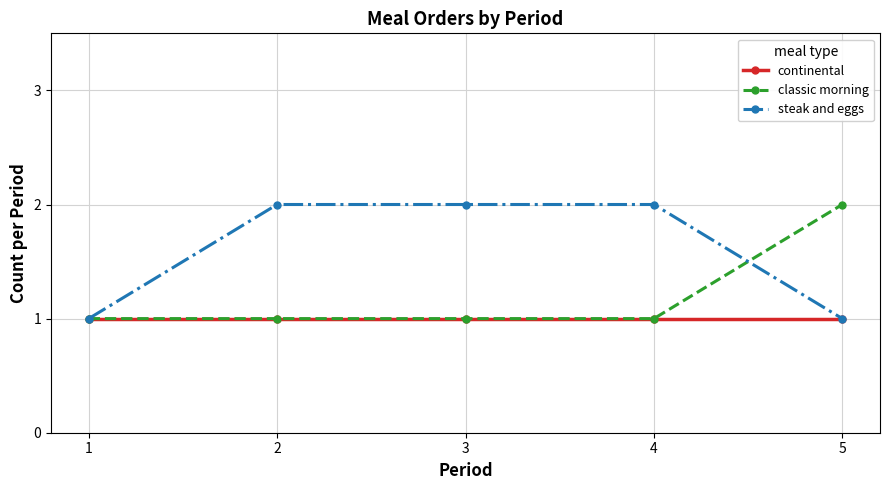

Count the number of data series in this chart.

3